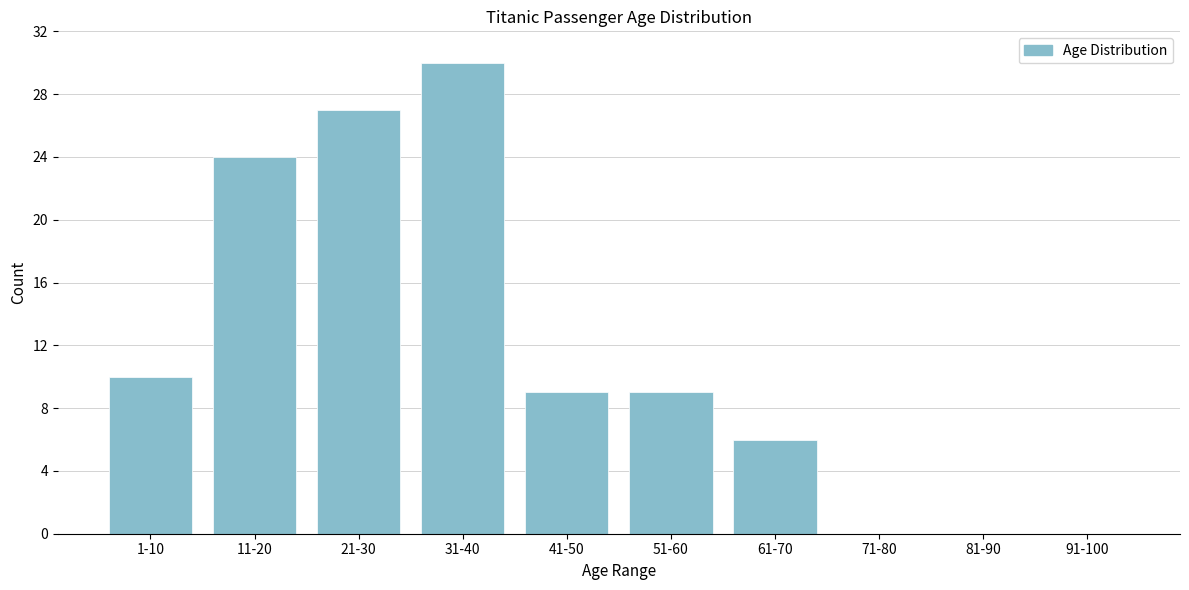

Reading left to right, what are all the values shown in this chart?

1-10=10	11-20=24	21-30=27	31-40=30	41-50=9	51-60=9	61-70=6	71-80=0	81-90=0	91-100=0